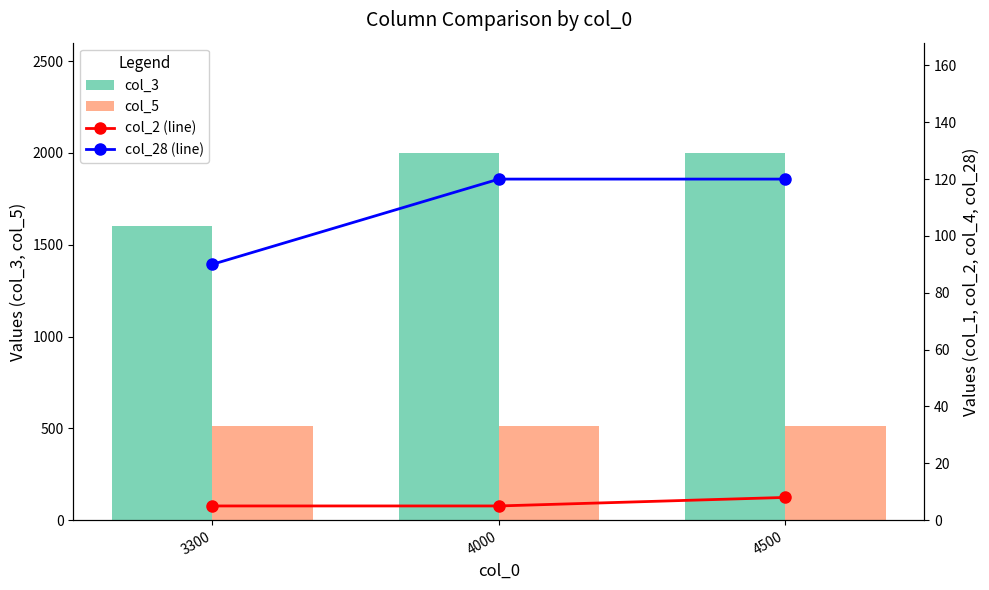

Reading left to right, what are all the values shown in this chart?

col_3: 3300=1600	4000=2000	4500=2000
col_5: 3300=510	4000=510	4500=510
col_2 (line): 3300=5	4000=5	4500=8
col_28 (line): 3300=90	4000=120	4500=120